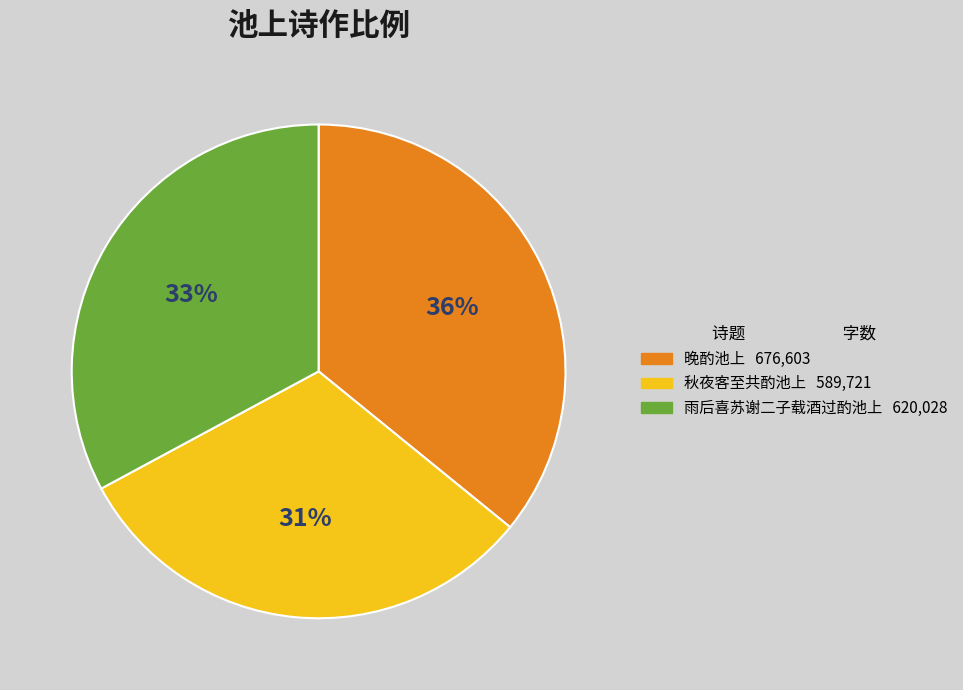

The 晚酌池上 slice represents 22% of the pie. True or false?

False